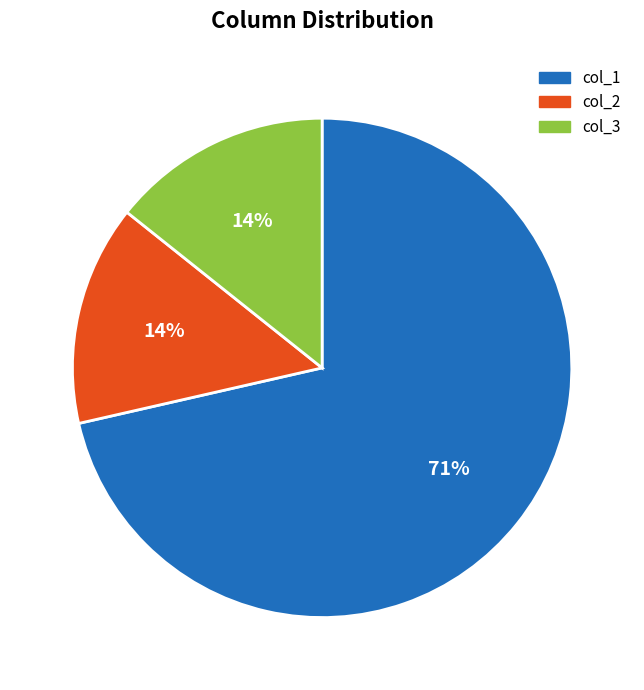

What percentage is the col_3 slice, to the nearest percent?

14%